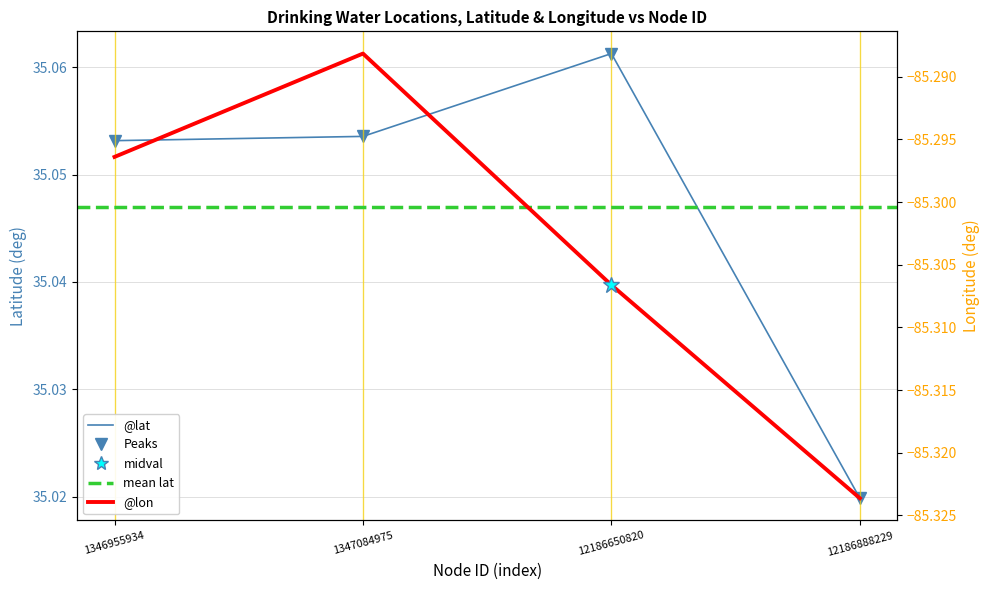

Rank the series at 1347084975 from lowest to highest value.

@lon, @lat